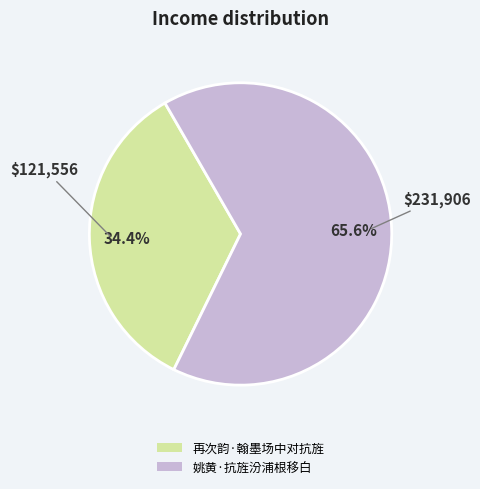

Is there a majority slice in this chart?

Yes